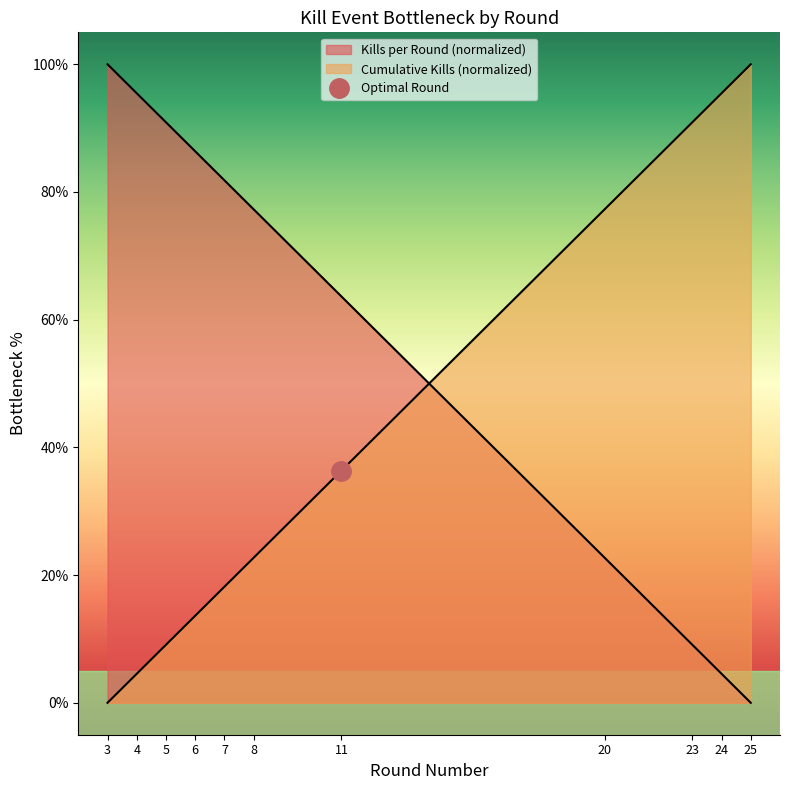

What is the change in value from 23 to 25?

-9.1